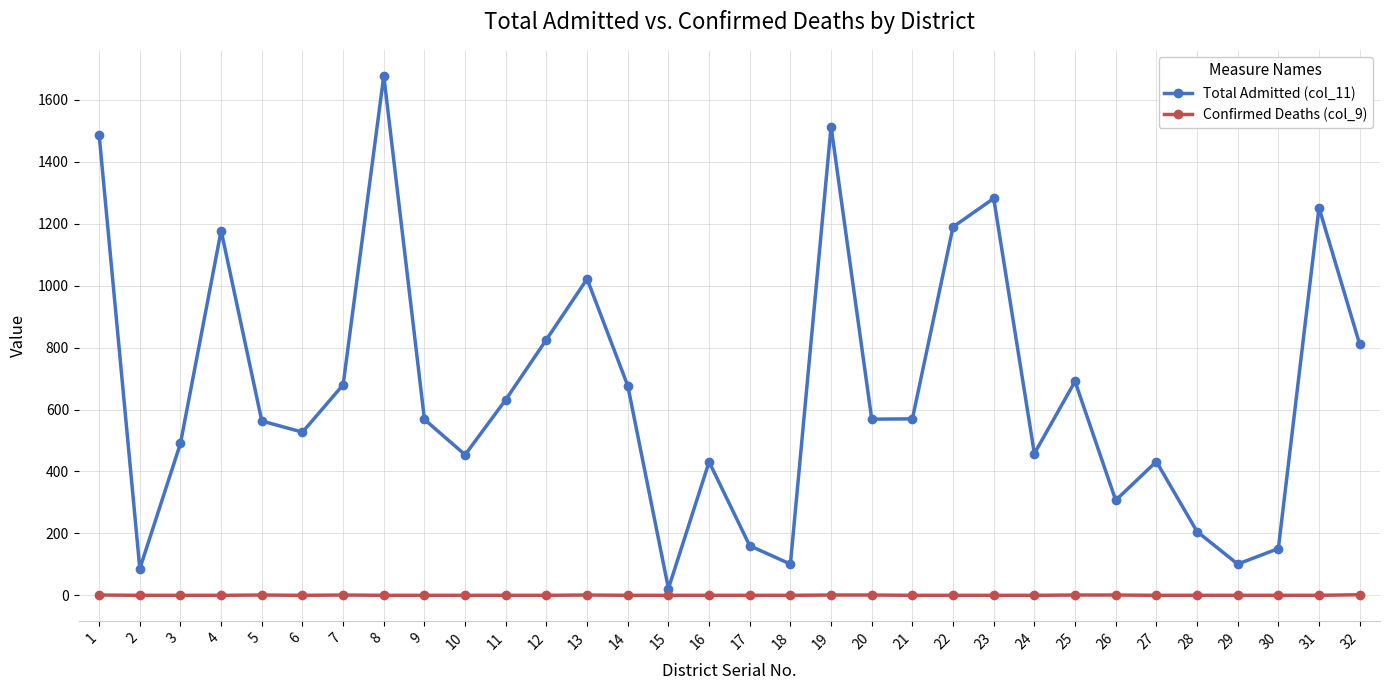

What is the total value across all series at 17?

160